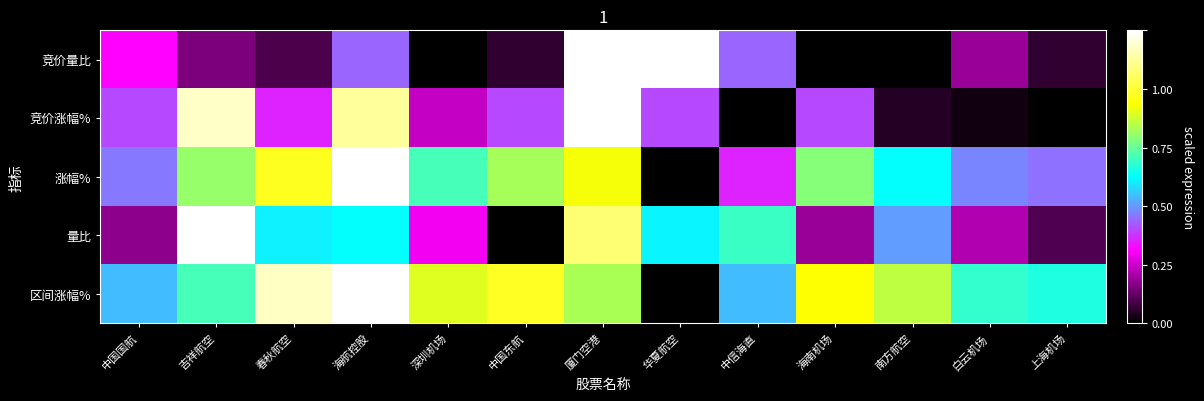

Which series has the largest total across all categories?

区间涨幅%